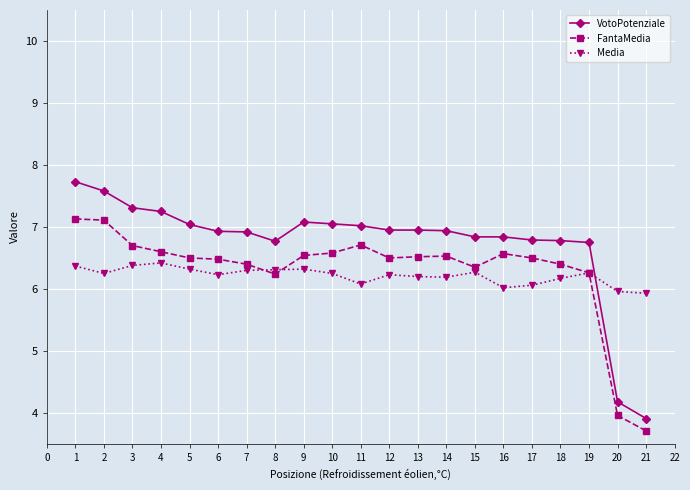

True or false: FantaMedia has more than 0 interior local peaks.

True